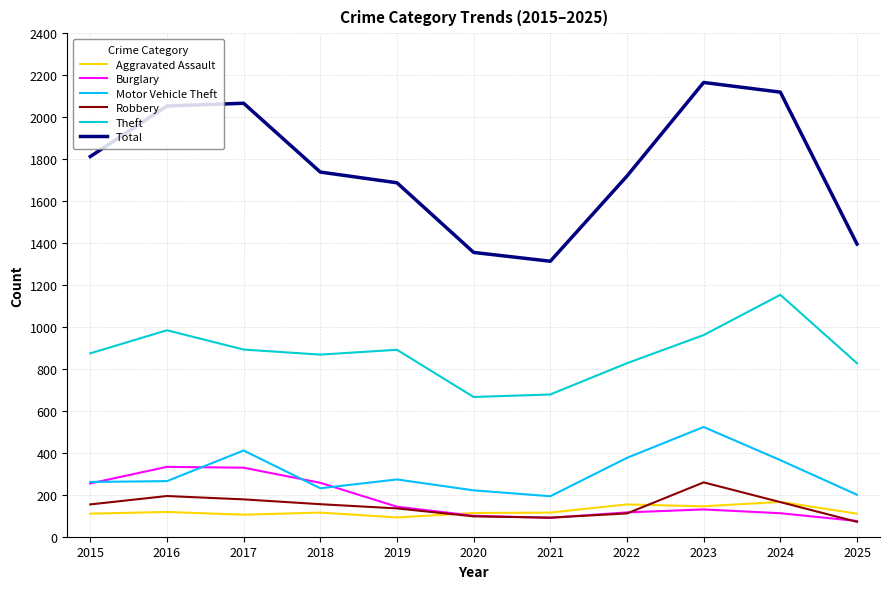

What is the highest value of the Aggravated Assault series?

166